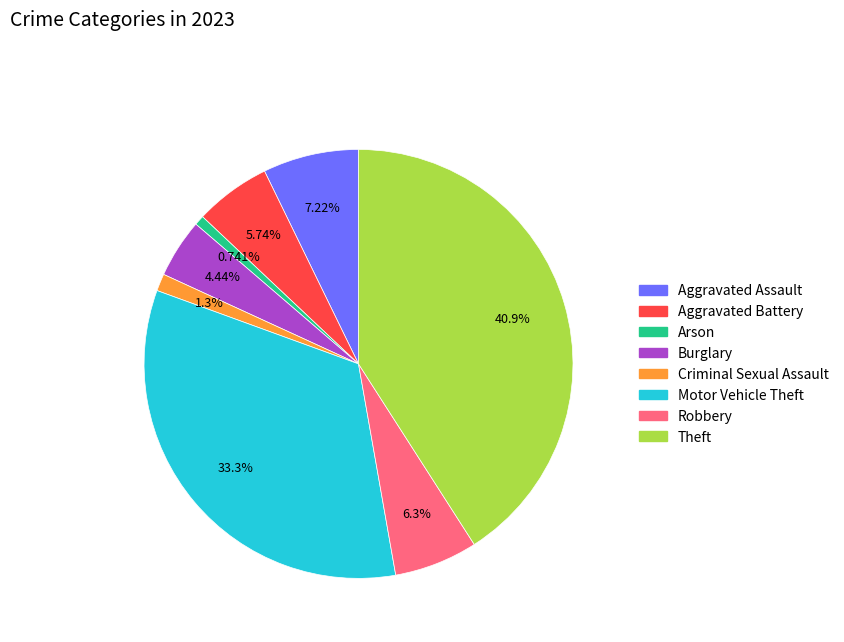

Does Robbery represent more than half of the total?

No